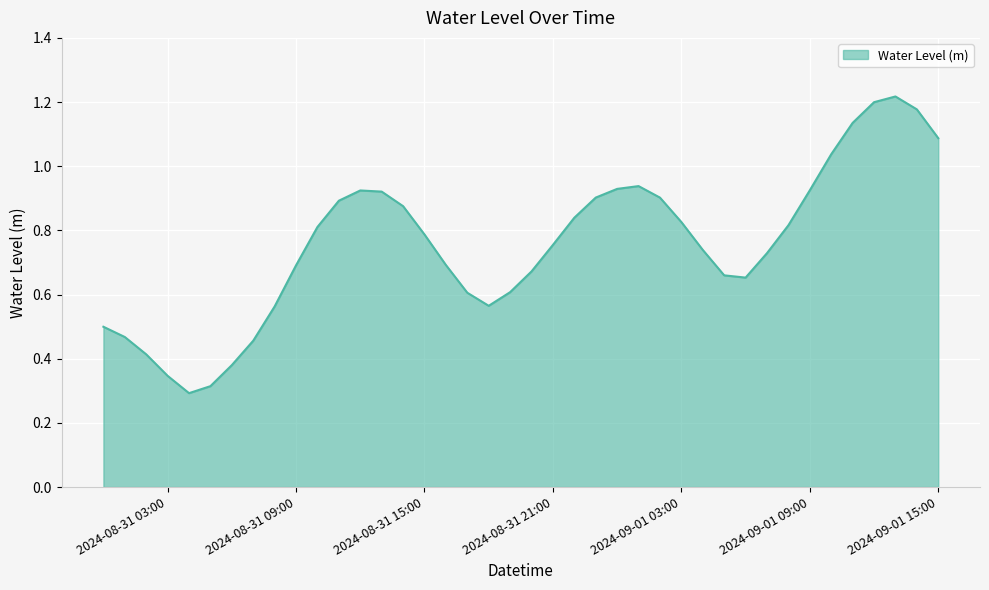

How many lines are shown in the chart?

1